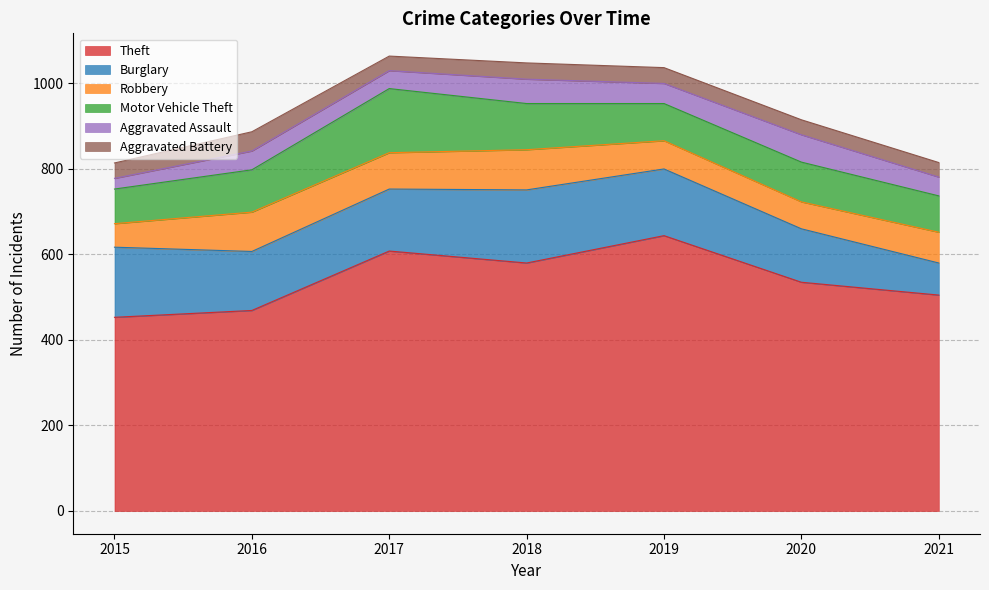

The Burglary series shows 229 at 2018. True or false?

False